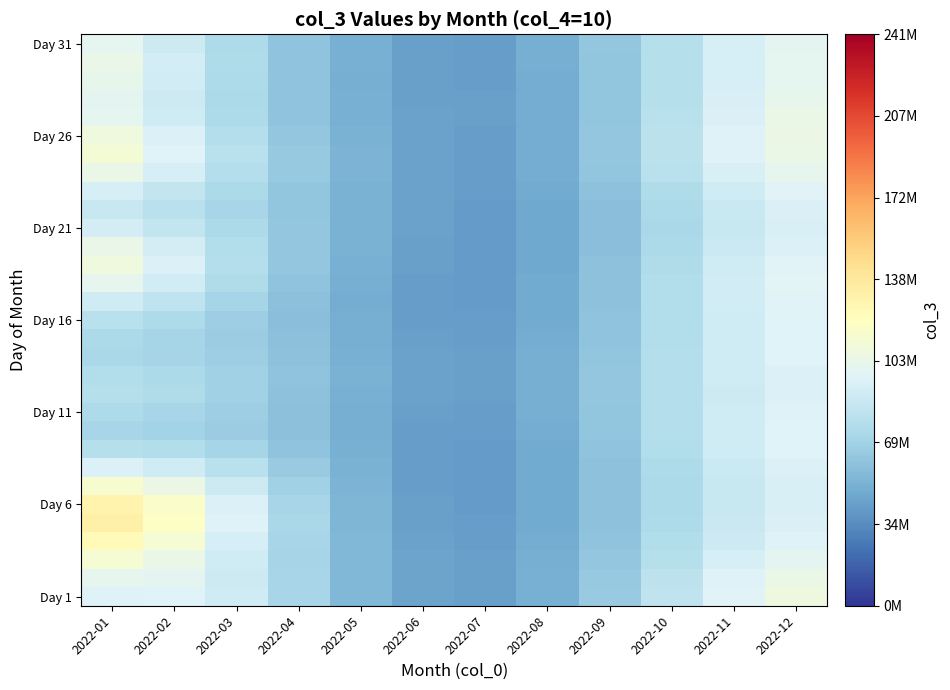

Between 2022-01 and 2022-03, which is larger?

2022-01